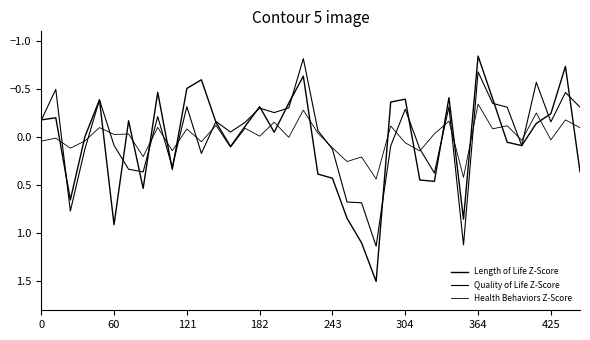

How many interior local peaks does the Quality of Life Z-Score series have?

11